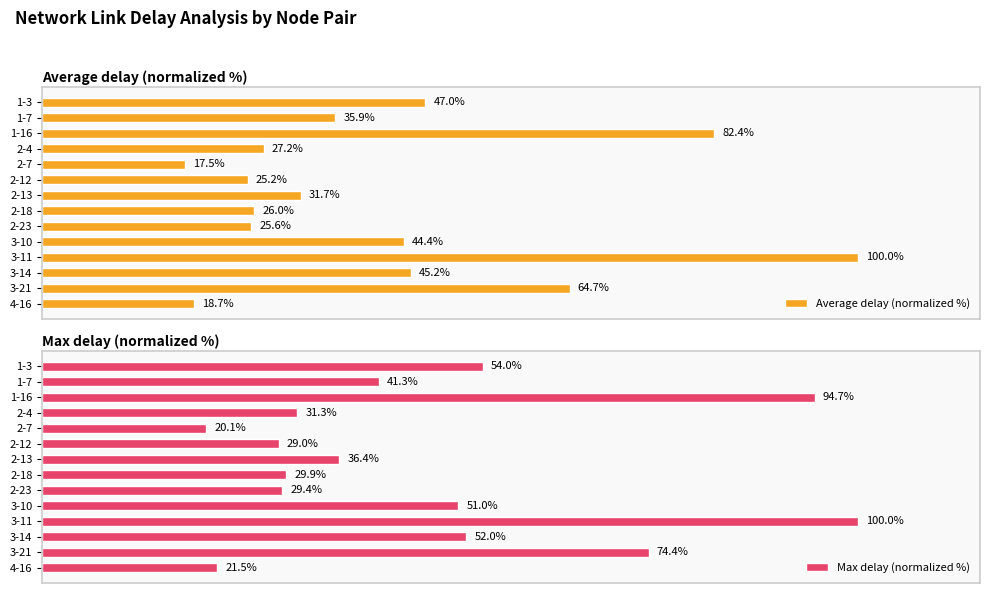

Which series has the largest total across all categories?

Max delay (normalized %)